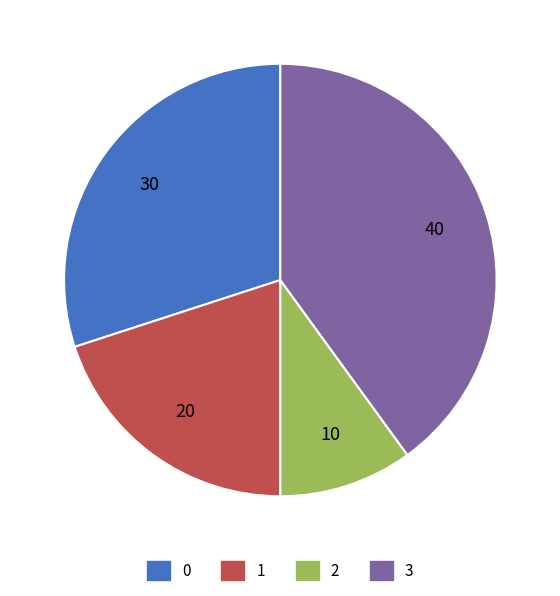

What is the ratio of the value at 3 to the value at 1?

2.0